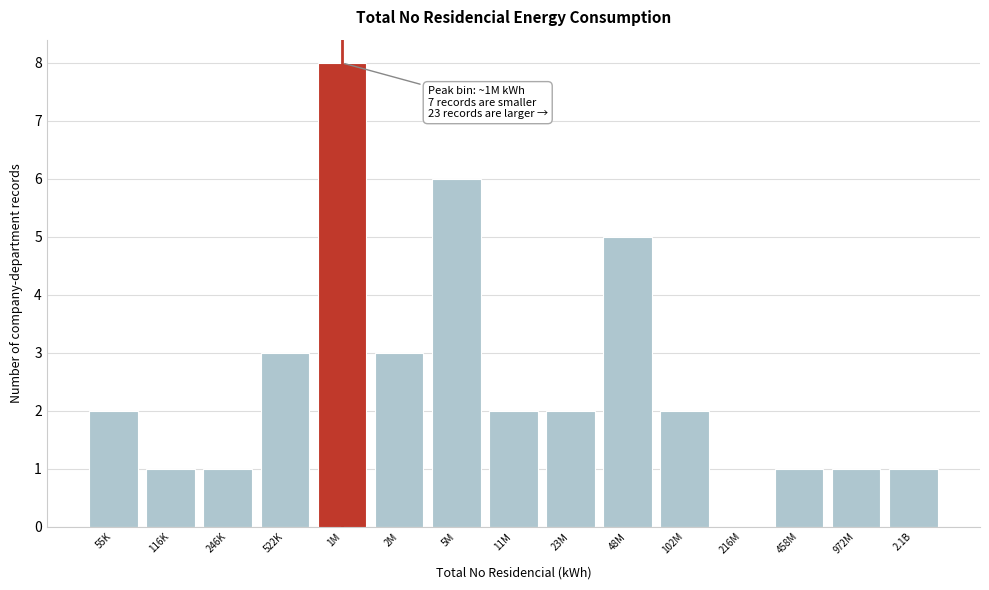

Reading right to left, transcribe all the data shown in this chart.

2.1B=1	972M=1	458M=1	216M=0	102M=2	48M=5	23M=2	11M=2	5M=6	2M=3	1M=8	522K=3	246K=1	116K=1	55K=2